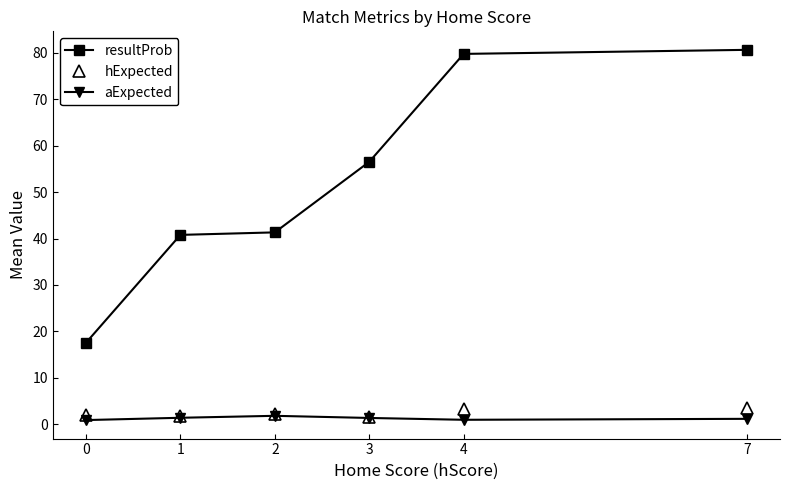

The hExpected series shows 3.3 at 4. True or false?

True